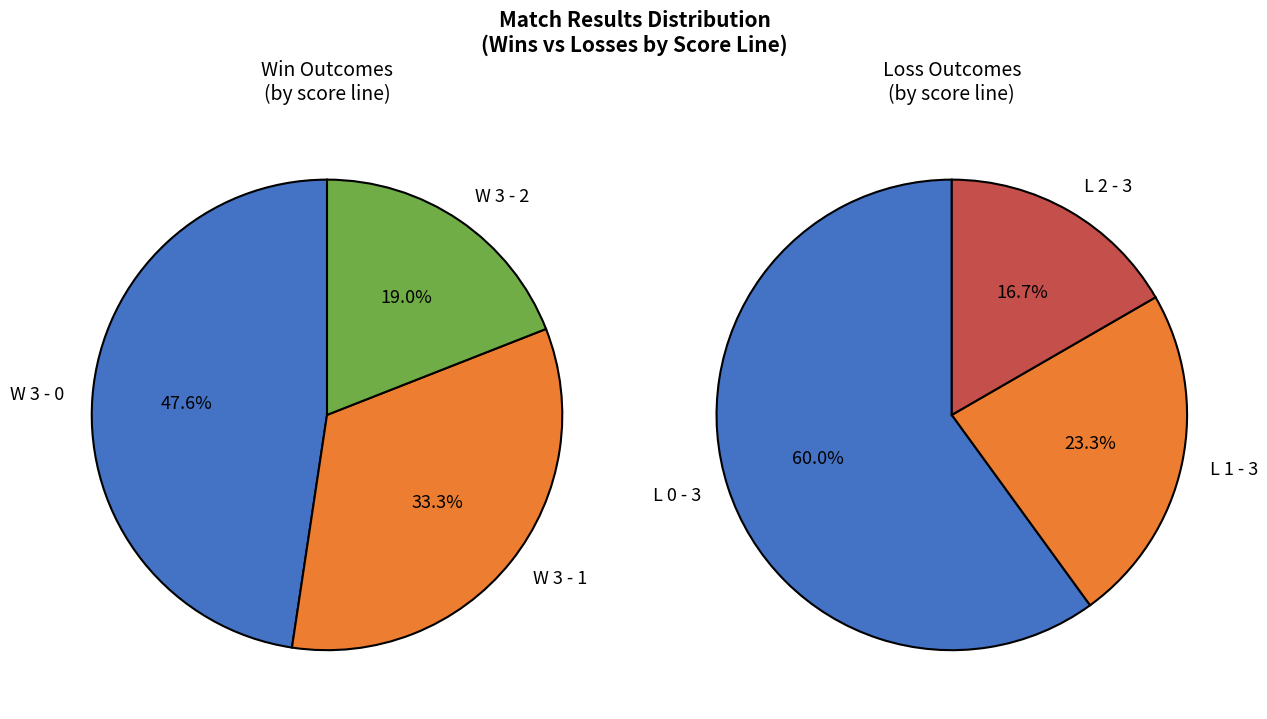

Which category has the smallest portion of the pie?

W 3 - 2